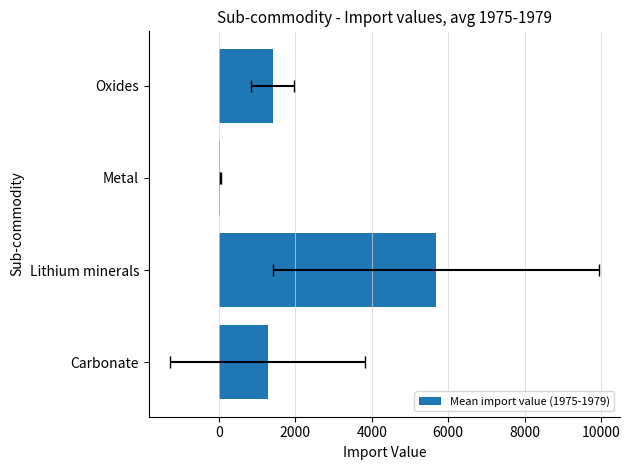

What is the sum of all values?

8400.4